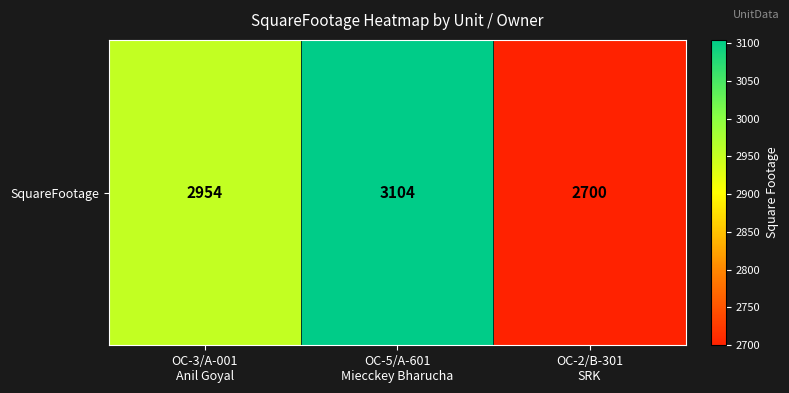

Reading right to left, list all the values displayed in this chart.

OC-2/B-301
SRK=2700	OC-5/A-601
Miecckey Bharucha=3104	OC-3/A-001
Anil Goyal=2954